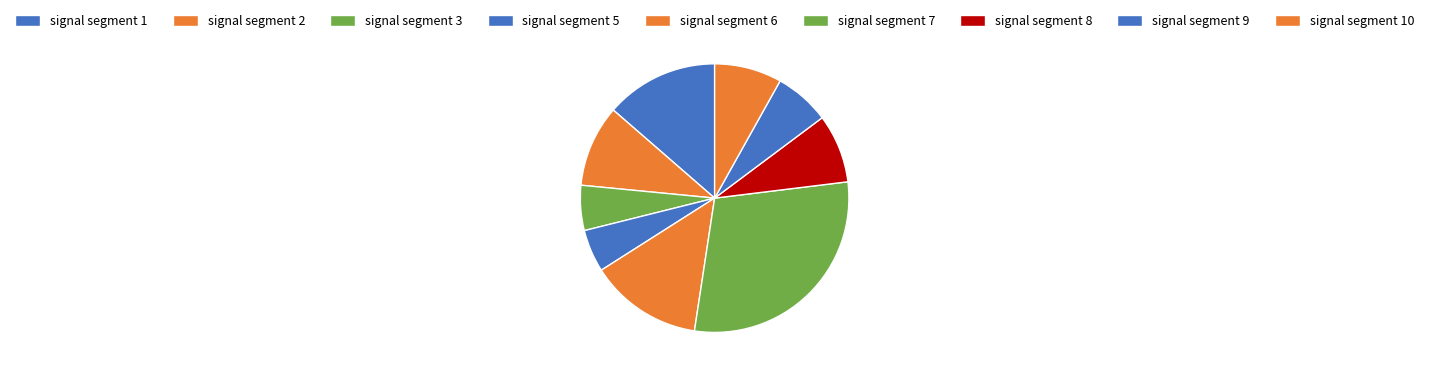

Is there any slice that represents more than half of the pie?

No